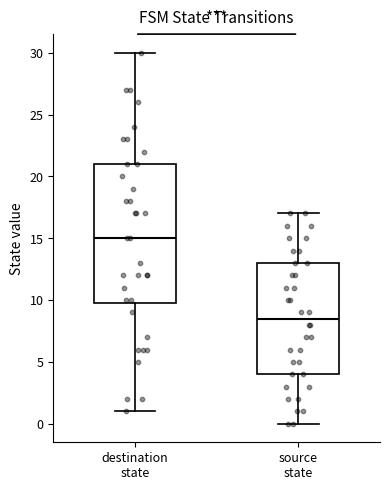

Which box's median line is the lowest?

source state